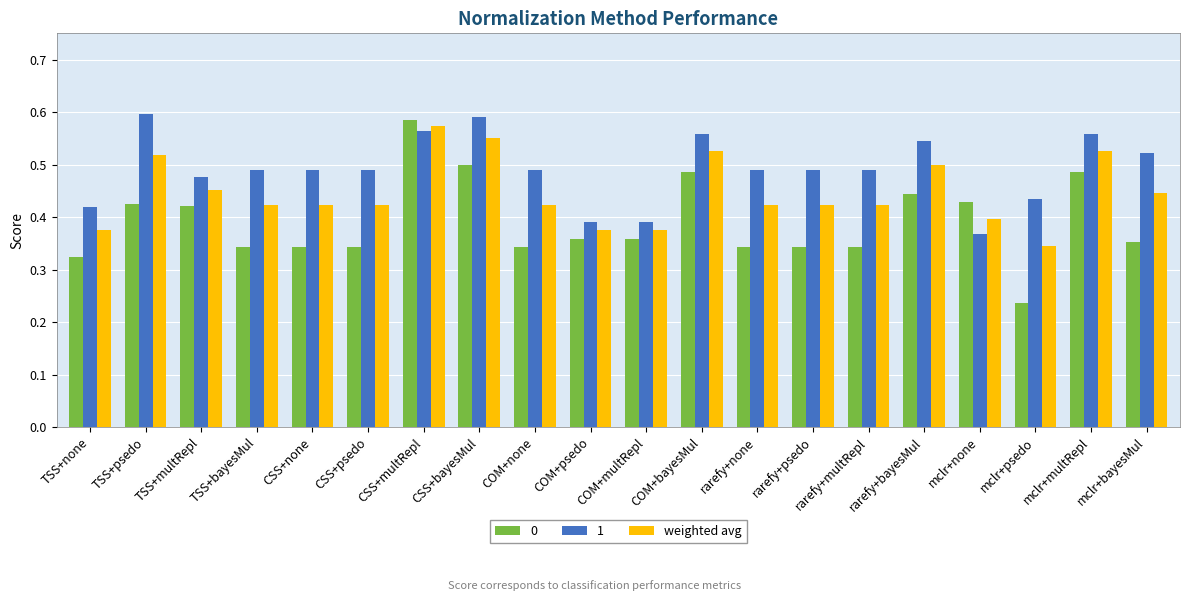

True or false: 0 has a value of 0.6 at rarefy+multRepl.

False